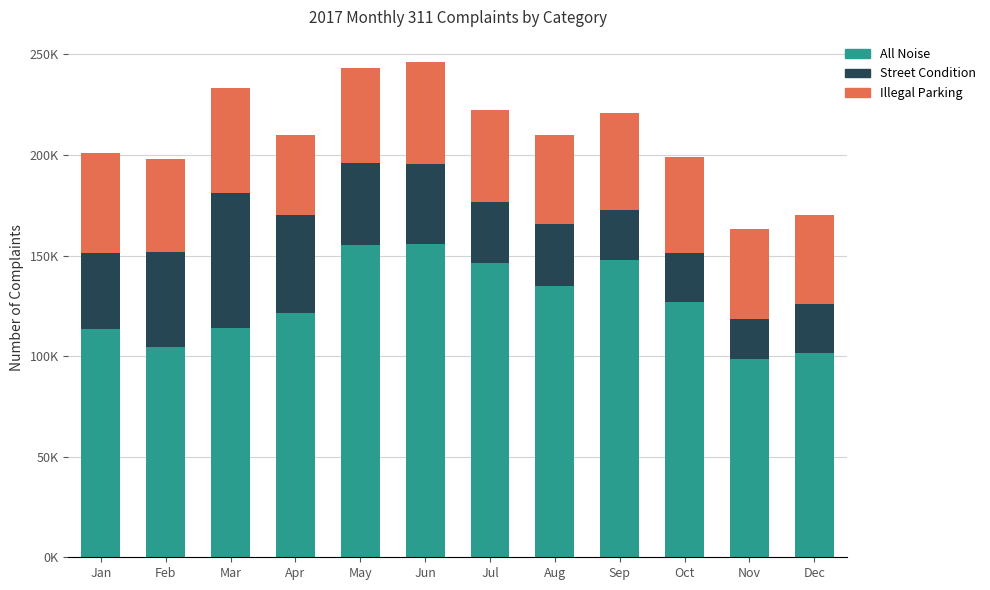

Which series has the widest spread of values?

All Noise